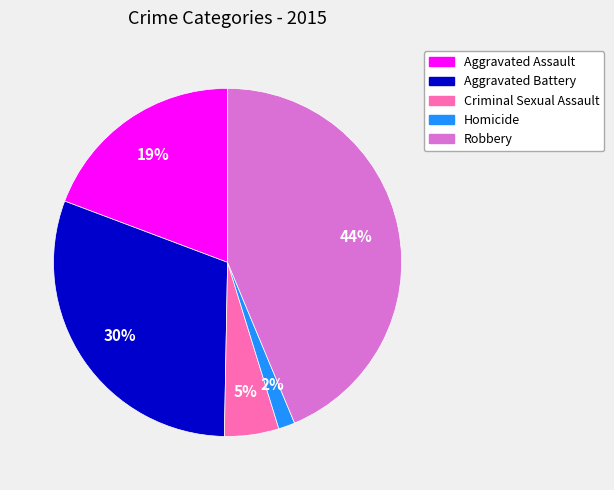

Does any single category account for the majority?

No